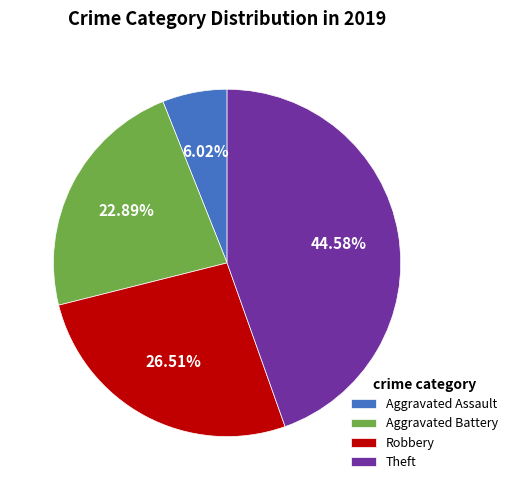

Approximately how many times larger is the value at Aggravated Battery compared to Robbery?

0.9